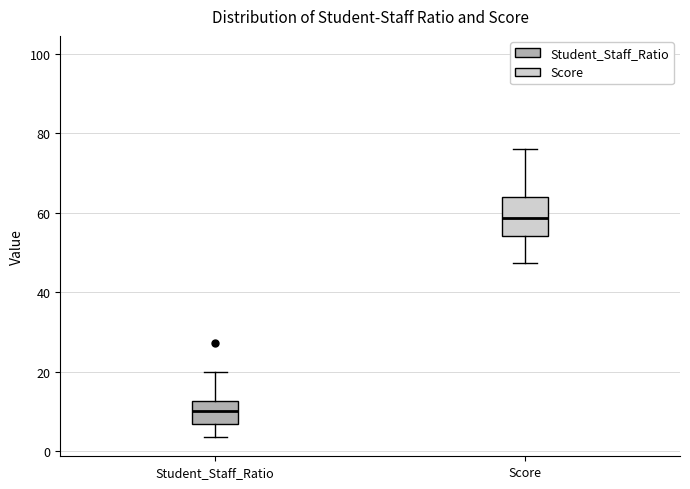

Reading left to right, read every box against the y-axis: the position of its median line, the range the box covers, and the ends of its whiskers. The values are not printed on the chart, so give them approximately, as read against the axis.

Student_Staff_Ratio: median 10, box 8 to 12, whiskers 4 to 20
Score: median 58, box 54 to 64, whiskers 48 to 76